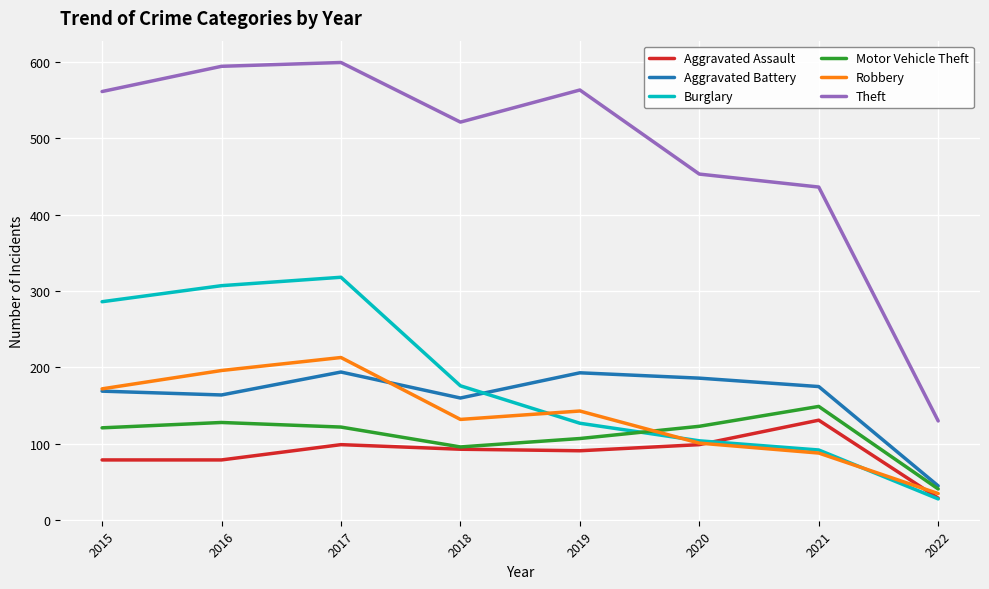

What are all the series names shown in the legend?

Aggravated Assault, Aggravated Battery, Burglary, Motor Vehicle Theft, Robbery, Theft